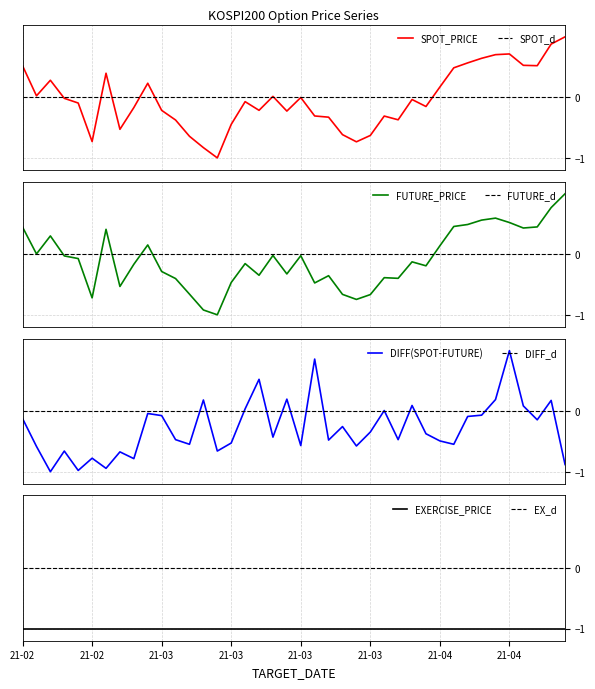

What is the minimum value for SPOT_PRICE?

-1.0